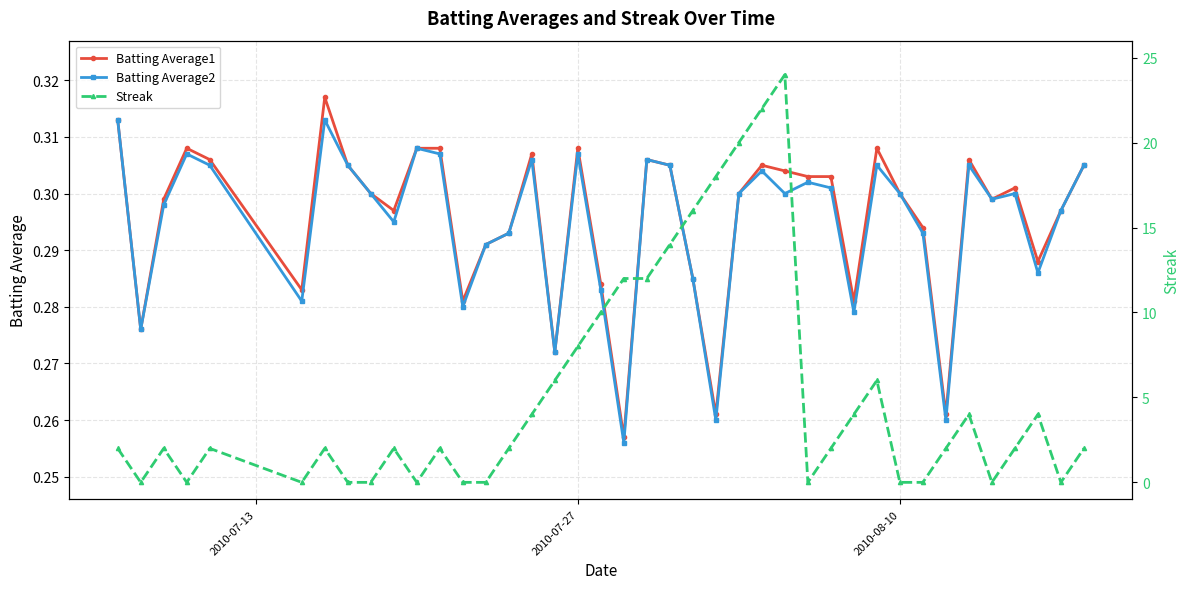

What is the value of the Batting Average2 point at the 5th from the left?

0.3